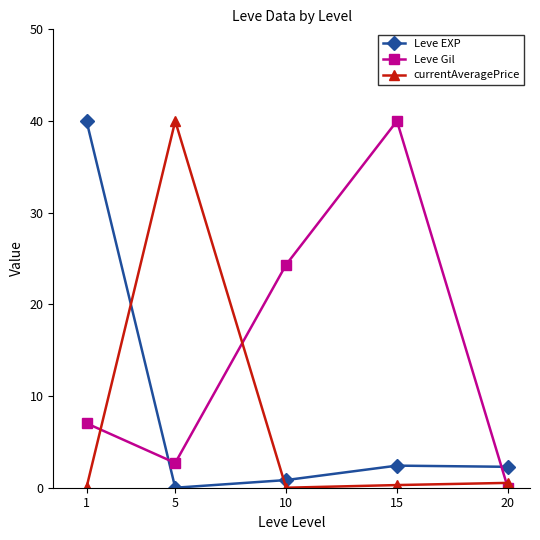

Which series changed the most between 1 and 20?

Leve EXP